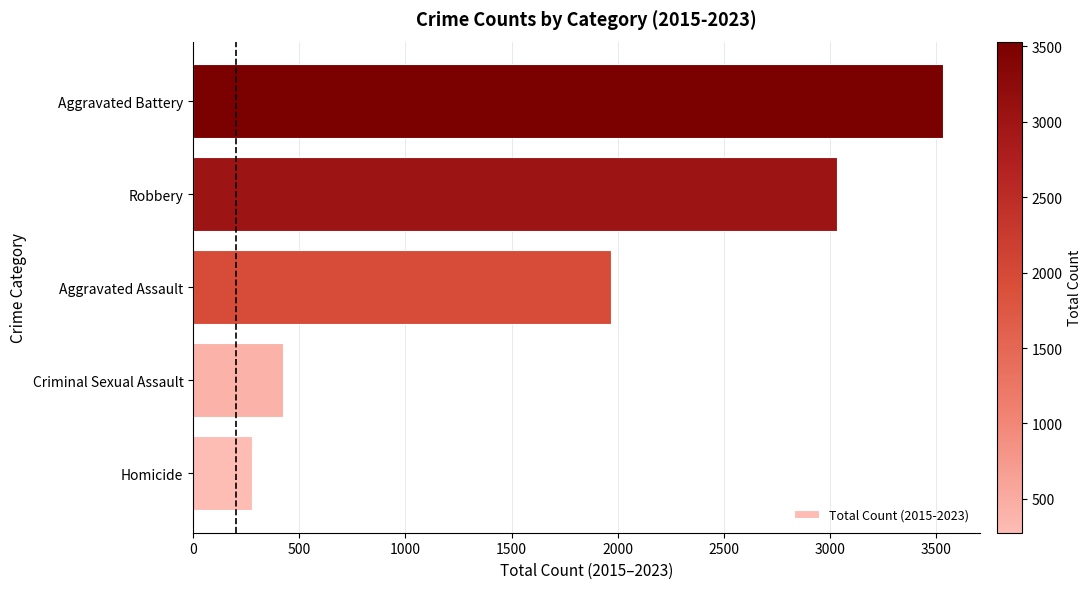

Reading top to bottom, extract all data points from this chart.

Aggravated Battery=3532	Robbery=3035	Aggravated Assault=1967	Criminal Sexual Assault=424	Homicide=275